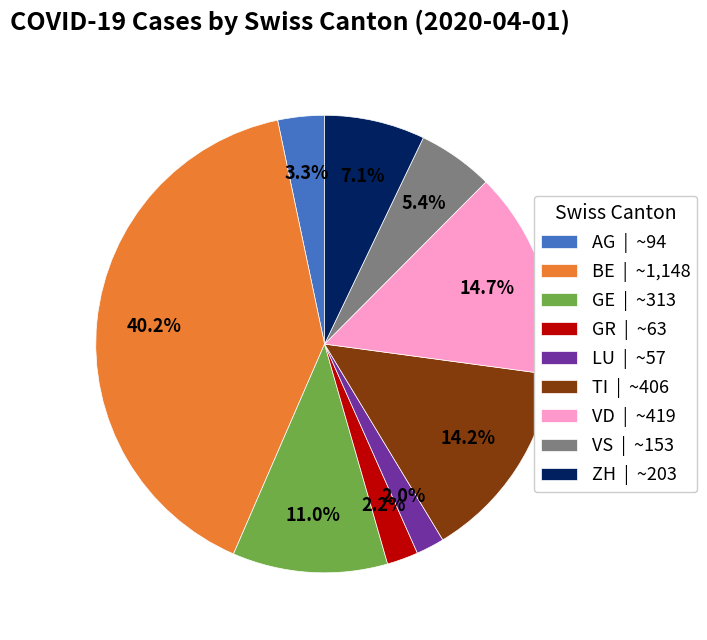

Between VD | ~419 and LU | ~57, which is larger?

VD | ~419